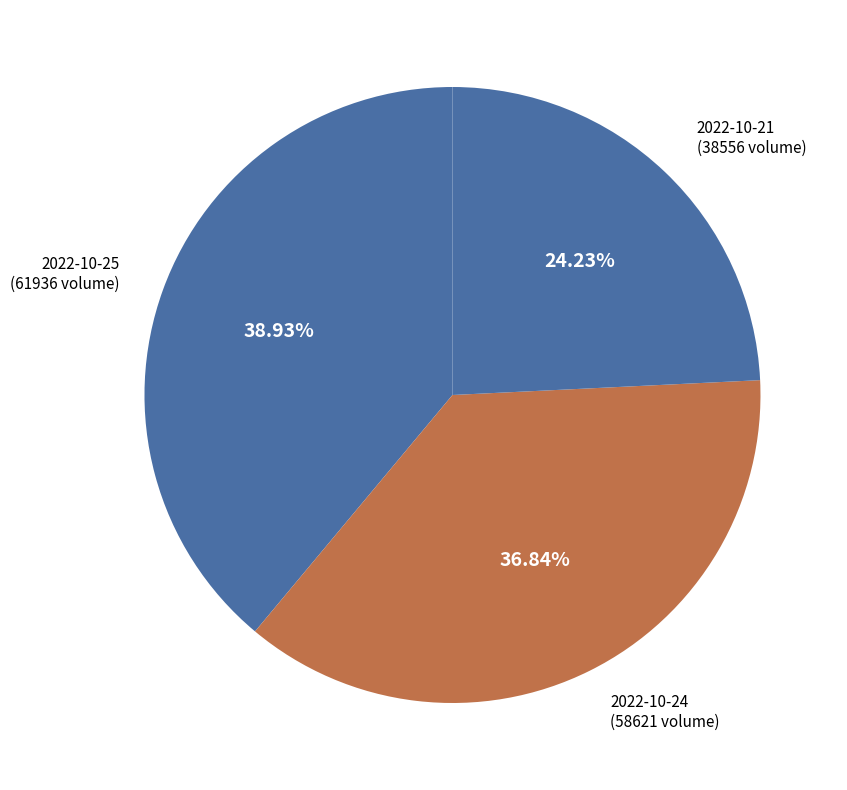

How many slices are in this pie chart?

3